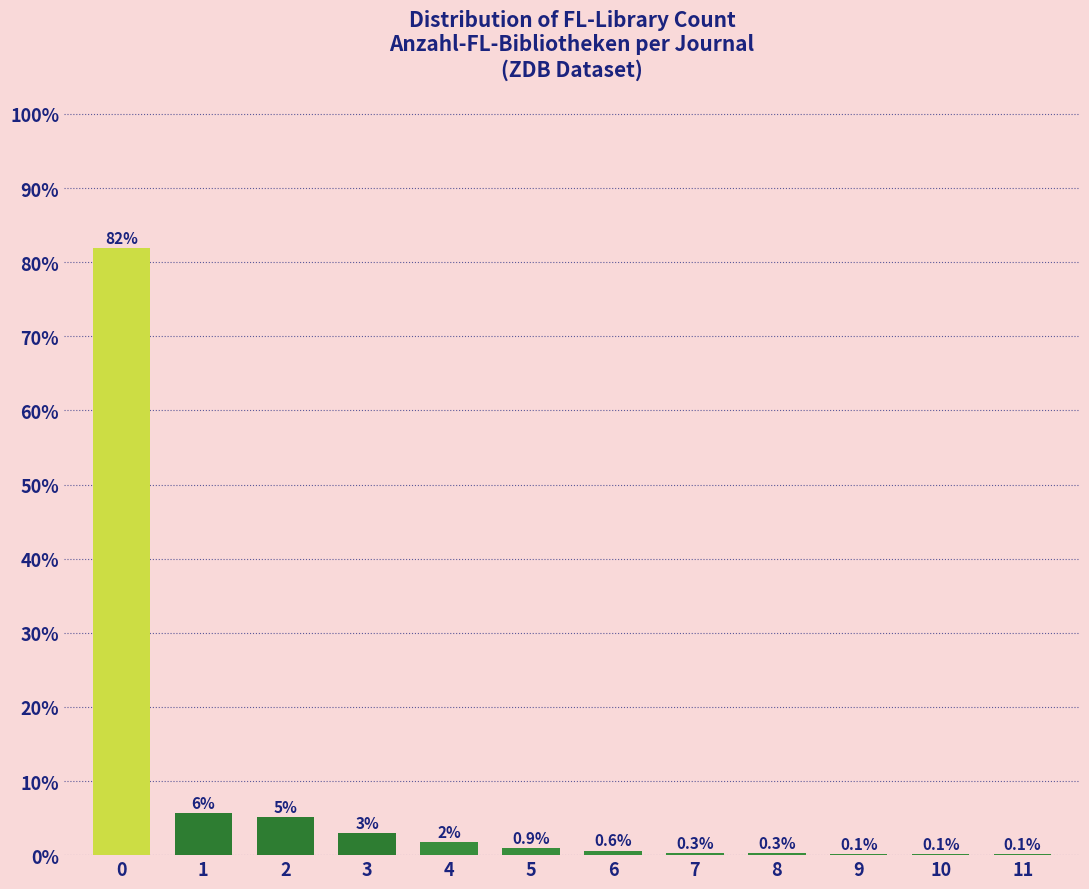

The chart shows a value of 9.1 at 2. True or false?

False